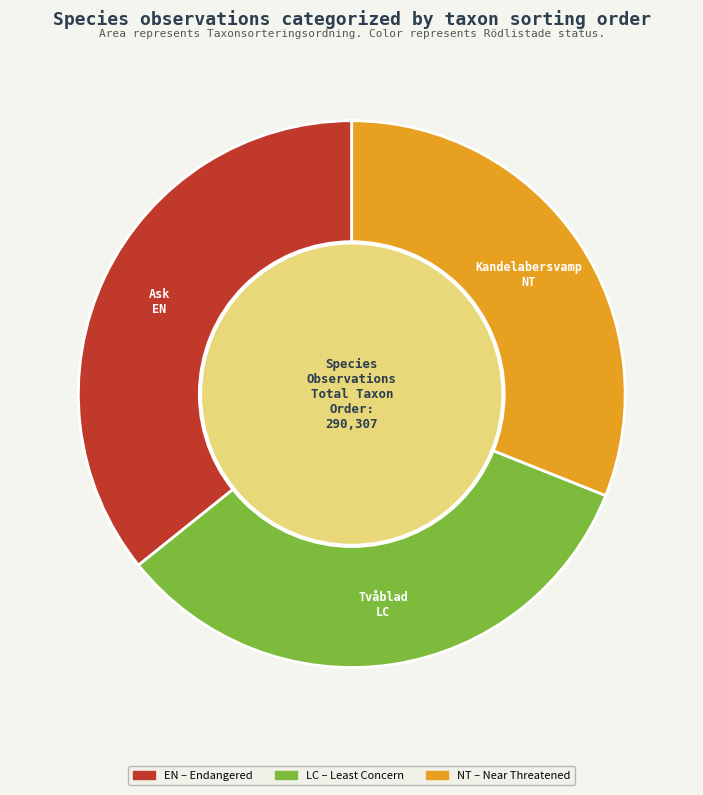

Does any single category account for the majority?

No